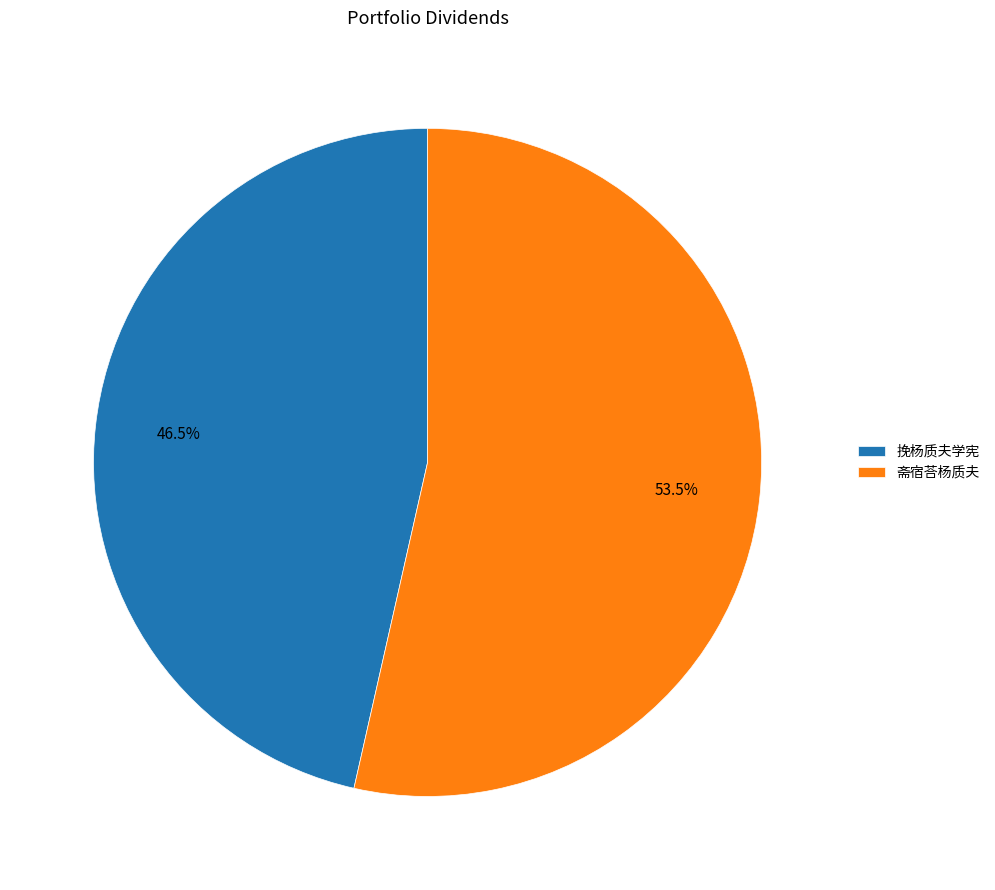

What percentage do 挽杨质夫学宪 and 斋宿荅杨质夫 together represent?

100.0%